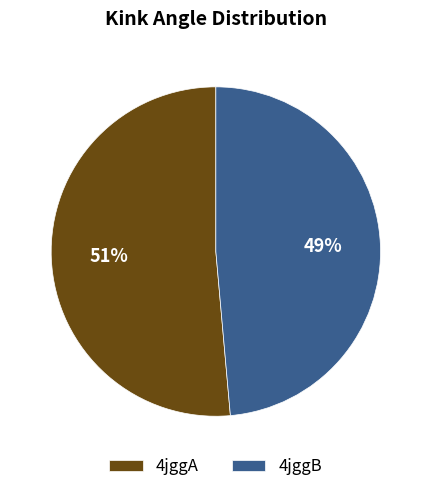

How many segments does this pie chart have?

2